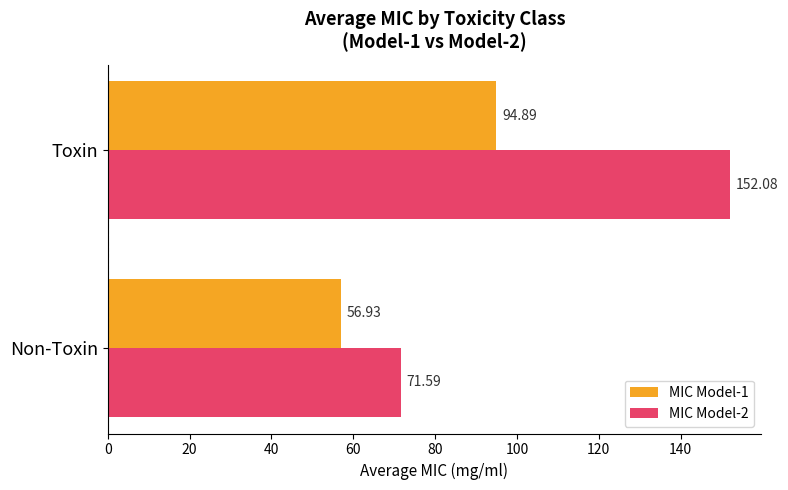

What is the average value of the MIC Model-2 series?

111.8